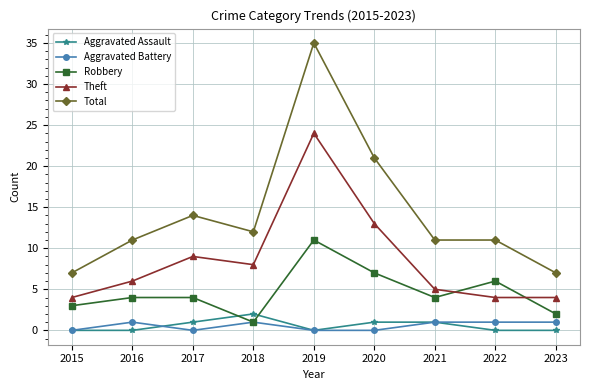

Is the value of Aggravated Assault at 2017 greater than the value of Theft at 2017?

No